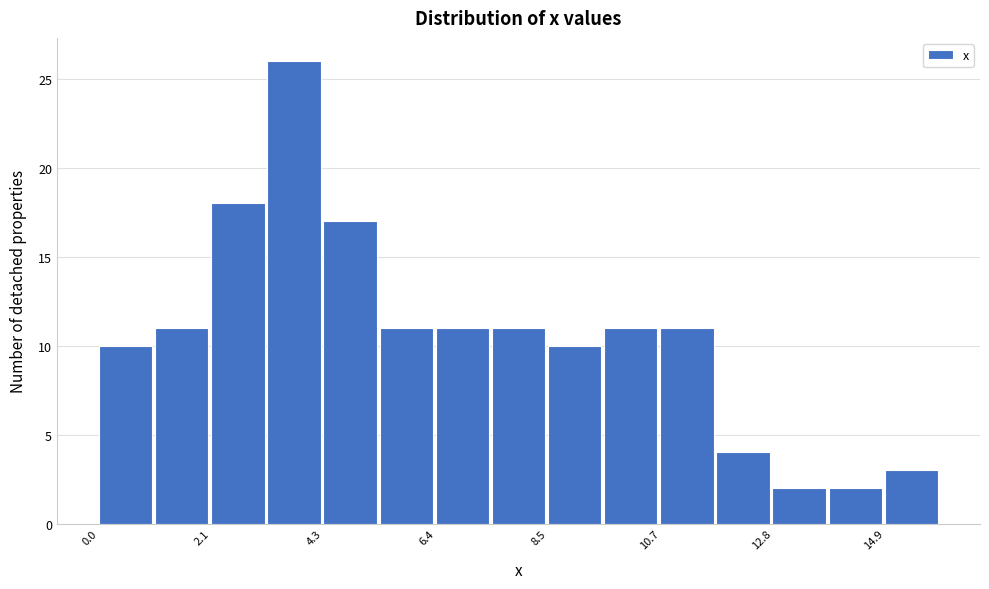

Around what value on the x-axis is the tallest bar? Give the approximate position of its centre, as read against the axis.

3.5